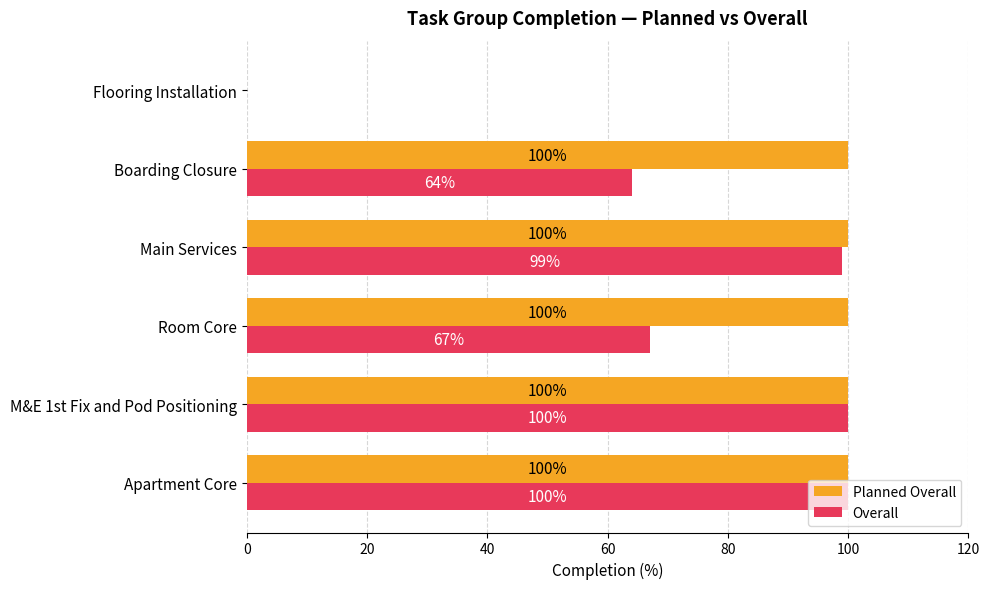

What is the sum of all Planned Overall values?

500